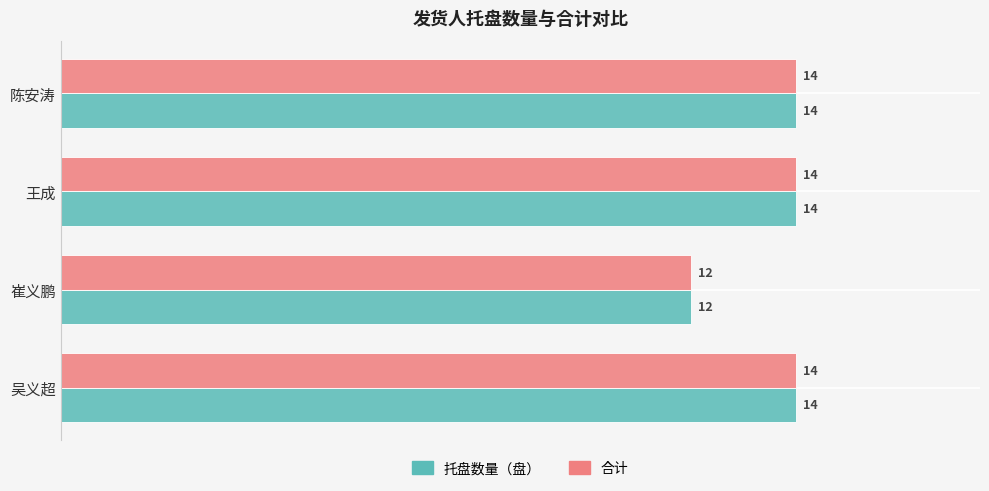

How many data points does each series have?

4